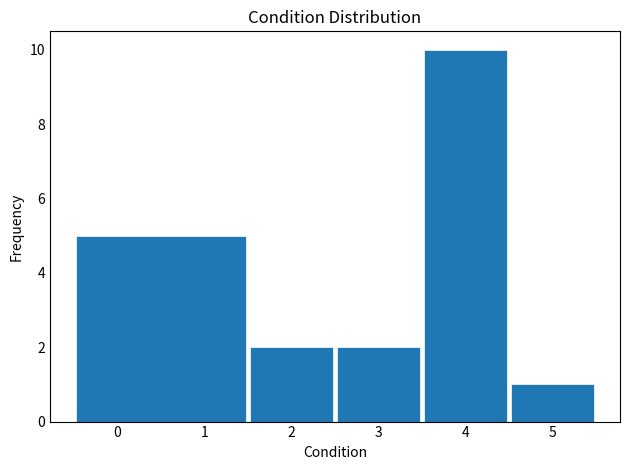

Reading left to right, transcribe this chart: for each bar, give the range it covers on the x-axis and its height. The values are not printed on the chart, so give them approximately, as read against the axis.

-0.5 to 1.5: 5
1.5 to 2.5: 2
2.5 to 3.5: 2
3.5 to 4.5: 10
4.5 to 5.5: 1